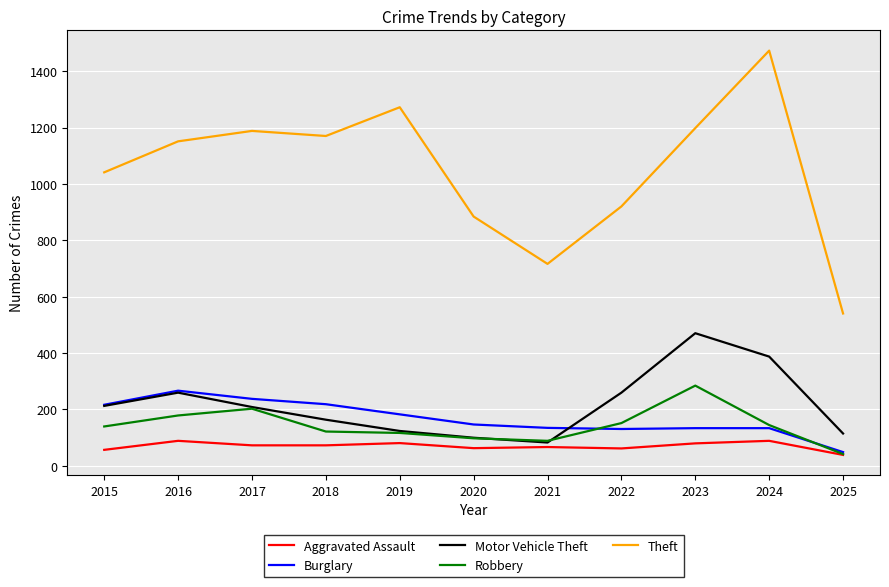

How many lines are shown in the chart?

5